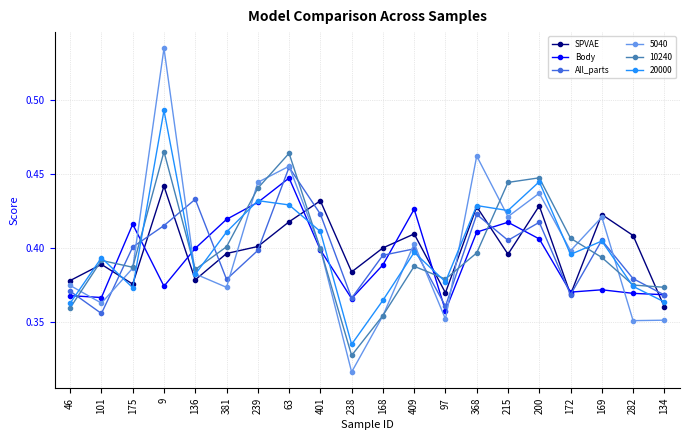

Is the value of All_parts at 136 greater than the value of SPVAE at 63?

Yes